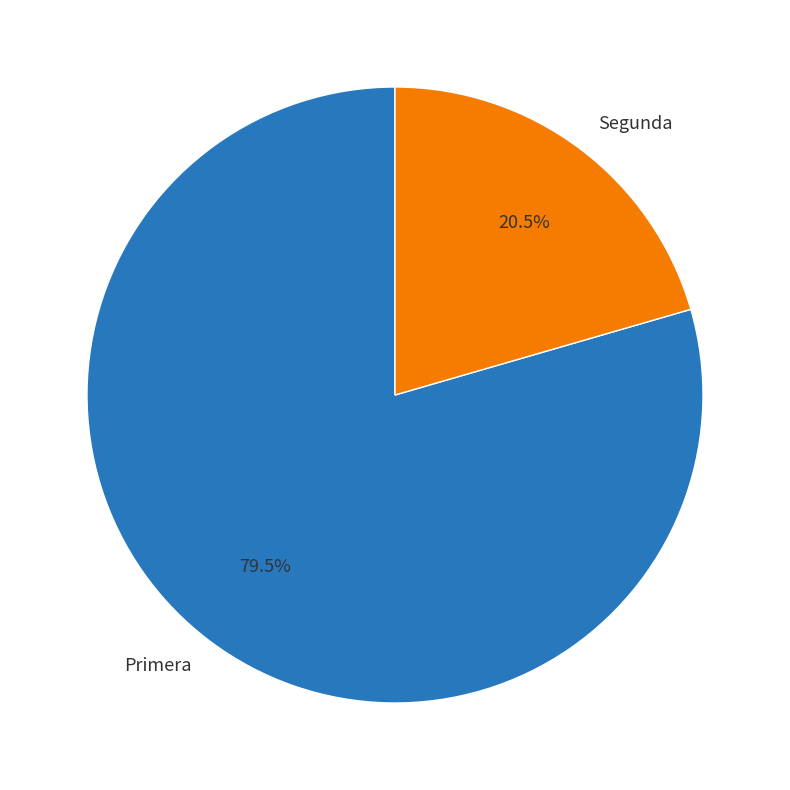

To the nearest percent, what is the difference between the largest and smallest slice percentages?

59%